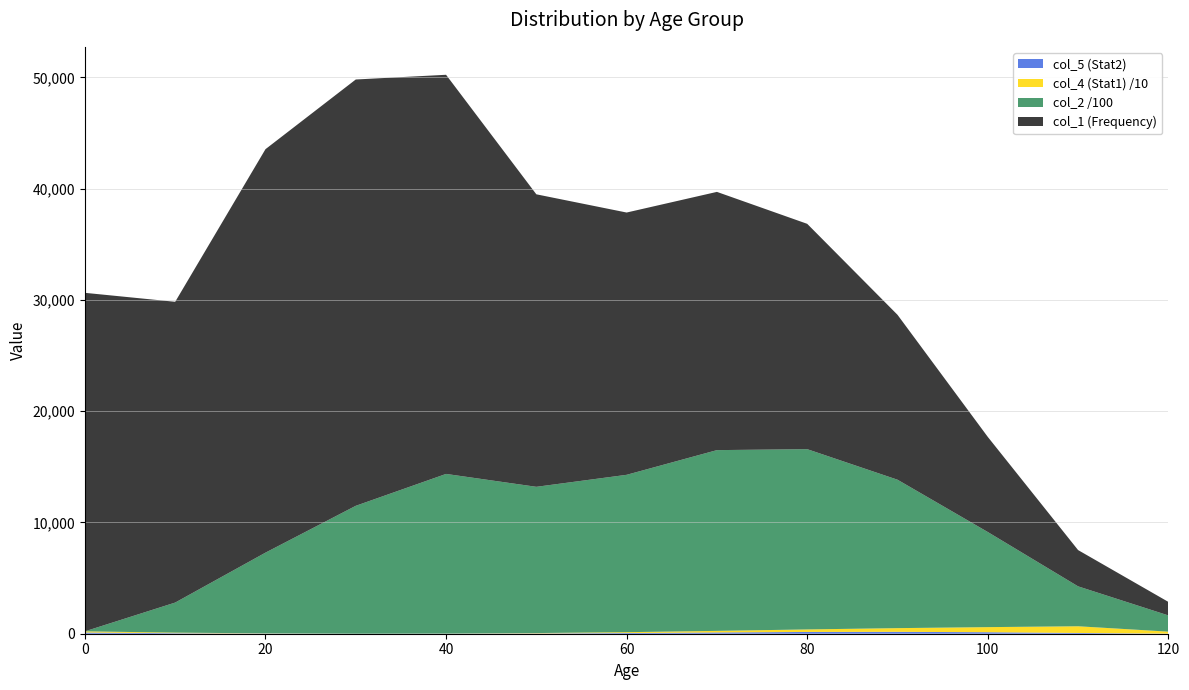

Reading left to right, what are all the values shown in this chart?

col_2 (Count x Age): 0.0	270340.0	725280.0	1149540.0	1435000.0	1314500.0	1414440.0	1624700.0	1620240.0	1333980.0	854800.0	358710.0	145800.0
col_1 (Frequency): 30425.0	27034.0	36264.0	38318.0	35875.0	26290.0	23574.0	23210.0	20253.0	14822.0	8548.0	3261.0	1215.0
col_4 (Stat1): 1047.5	500.2	152.9	5.6	58.3	311.0	763.7	1416.4	2269.1	3321.8	4574.5	6027.2	1794.8
col_5 (Stat2): 110.2	46.8	19.2	0.7	7.2	28.3	62.3	113.7	159.0	170.3	135.3	68.0	7.5